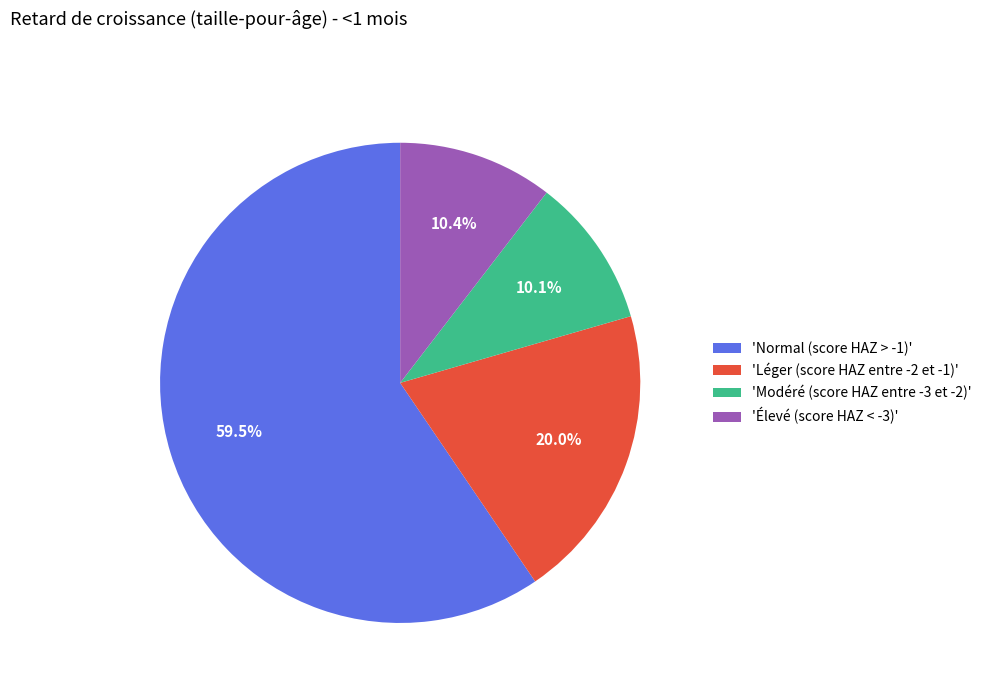

Between 'Léger (score HAZ entre -2 et -1)' and 'Élevé (score HAZ < -3)', which is larger?

'Léger (score HAZ entre -2 et -1)'